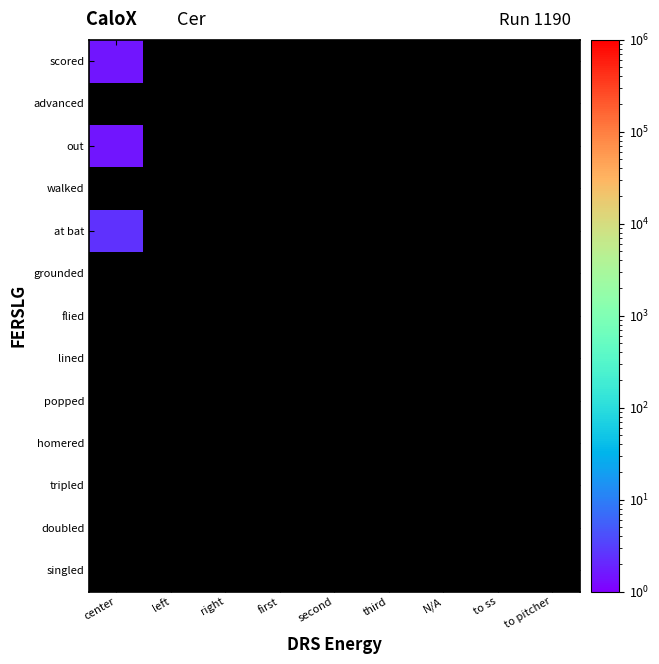

Reading right to left, what are all the values shown in this chart?

singled: to pitcher=0.5	to ss=0.5	N/A=0.5	third=0.5	second=0.5	first=0.5	right=0.5	left=0.5	center=0.5
doubled: to pitcher=0.5	to ss=0.5	N/A=0.5	third=0.5	second=0.5	first=0.5	right=0.5	left=0.5	center=0.5
tripled: to pitcher=0.5	to ss=0.5	N/A=0.5	third=0.5	second=0.5	first=0.5	right=0.5	left=0.5	center=0.5
homered: to pitcher=0.5	to ss=0.5	N/A=0.5	third=0.5	second=0.5	first=0.5	right=0.5	left=0.5	center=0.5
popped: to pitcher=0.5	to ss=0.5	N/A=0.5	third=0.5	second=0.5	first=0.5	right=0.5	left=0.5	center=0.5
lined: to pitcher=0.5	to ss=0.5	N/A=0.5	third=0.5	second=0.5	first=0.5	right=0.5	left=0.5	center=0.5
flied: to pitcher=0.5	to ss=0.5	N/A=0.5	third=0.5	second=0.5	first=0.5	right=0.5	left=0.5	center=0.5
grounded: to pitcher=0.5	to ss=0.5	N/A=0.5	third=0.5	second=0.5	first=0.5	right=0.5	left=0.5	center=0.5
at bat: to pitcher=0.5	to ss=0.5	N/A=0.5	third=0.5	second=0.5	first=0.5	right=0.5	left=0.5	center=2.5
walked: to pitcher=0.5	to ss=0.5	N/A=0.5	third=0.5	second=0.5	first=0.5	right=0.5	left=0.5	center=0.5
out: to pitcher=0.5	to ss=0.5	N/A=0.5	third=0.5	second=0.5	first=0.5	right=0.5	left=0.5	center=1.5
advanced: to pitcher=0.5	to ss=0.5	N/A=0.5	third=0.5	second=0.5	first=0.5	right=0.5	left=0.5	center=0.5
scored: to pitcher=0.5	to ss=0.5	N/A=0.5	third=0.5	second=0.5	first=0.5	right=0.5	left=0.5	center=1.5